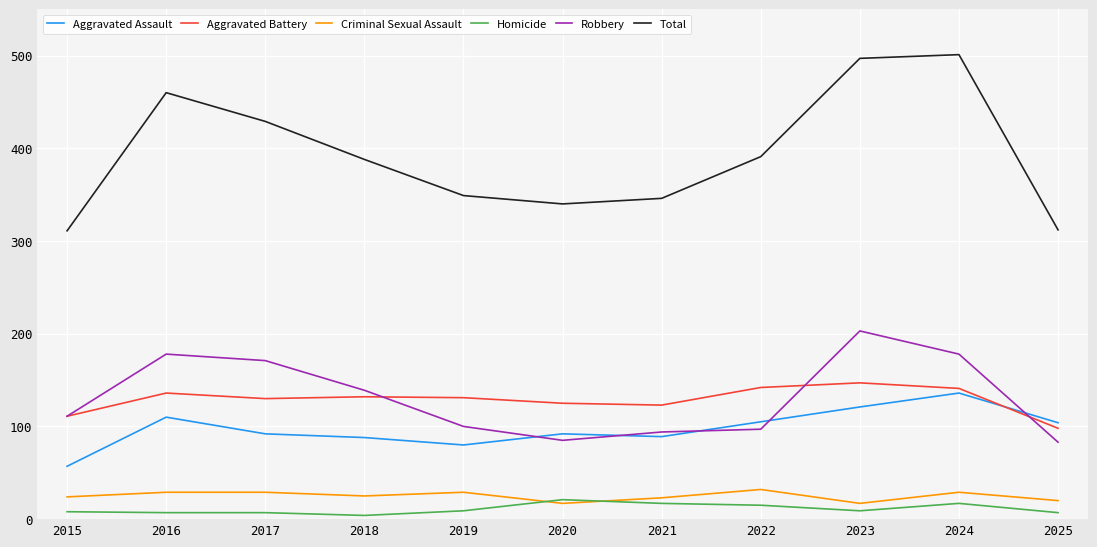

The value of Aggravated Battery at 2016 is 242. True or false?

False